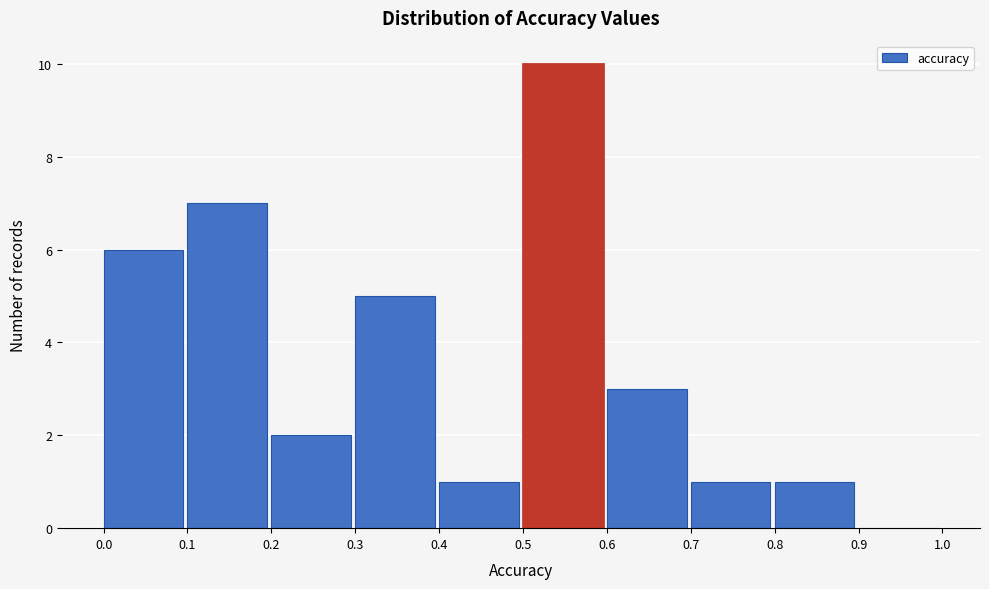

What is the height of the bar covering 0.8 to 0.9 on the x-axis? The values are not printed on the chart, so give them approximately, as read against the axis.

1